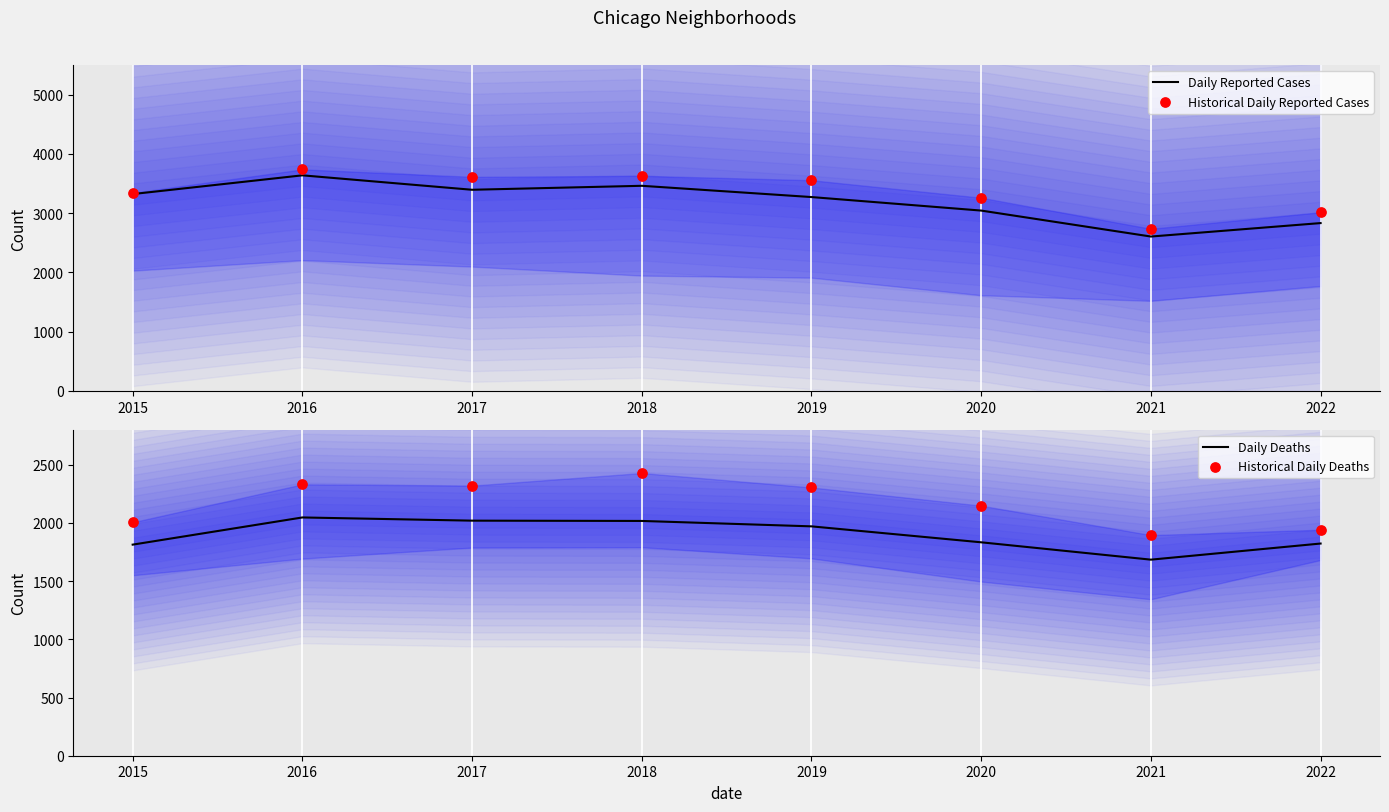

At which category is the sum across all series the highest?

2016